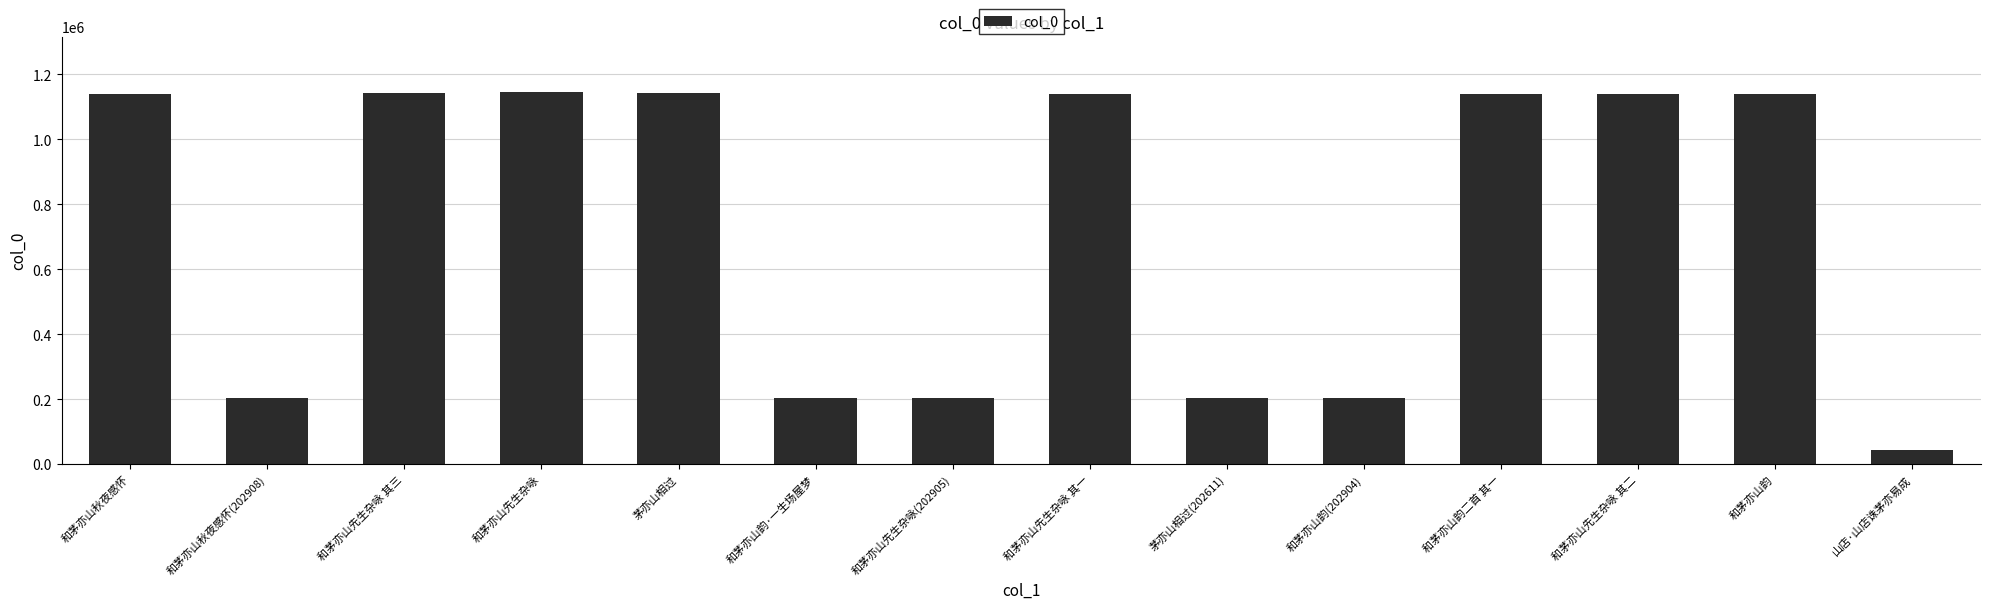

The value at 山店·山店诛茅亦易成 is 42519. True or false?

True